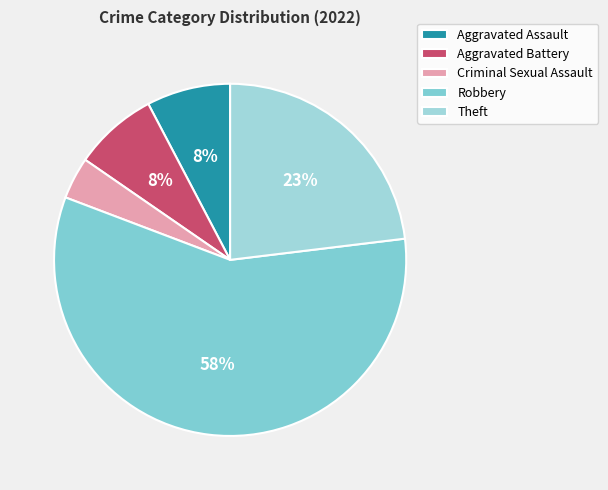

To the nearest percent, what is the difference between the Aggravated Battery and Robbery slice percentages?

50%